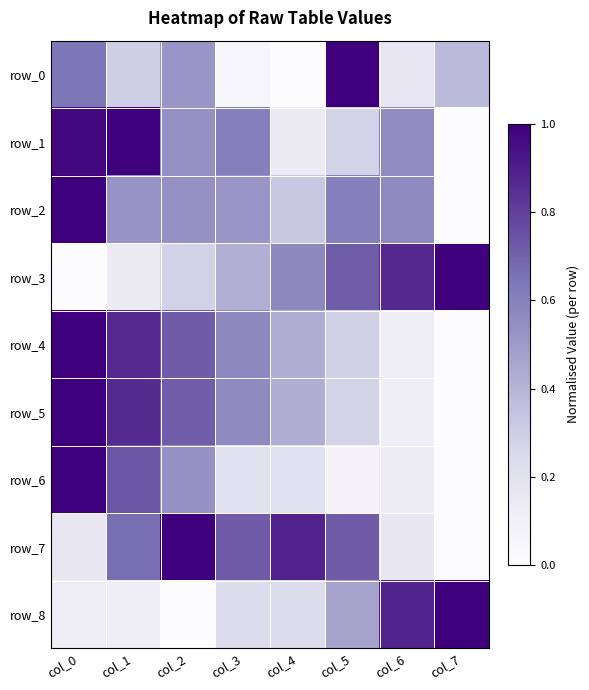

At how many categories does at least one series exceed 0?

8